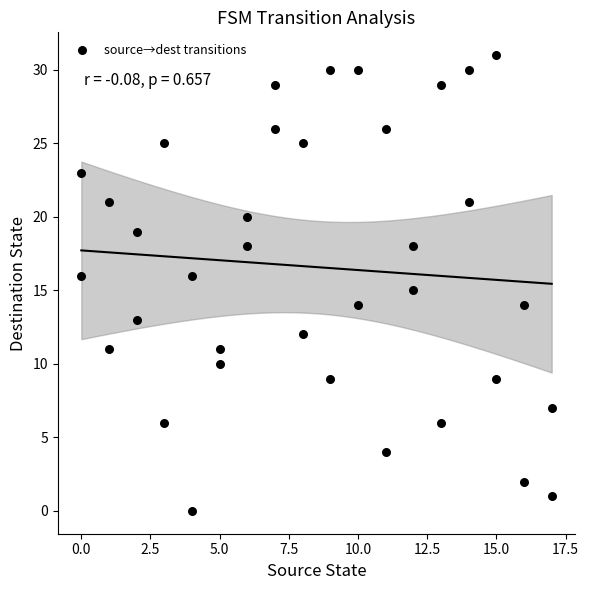

What is the range of Y values (max minus min)?

31